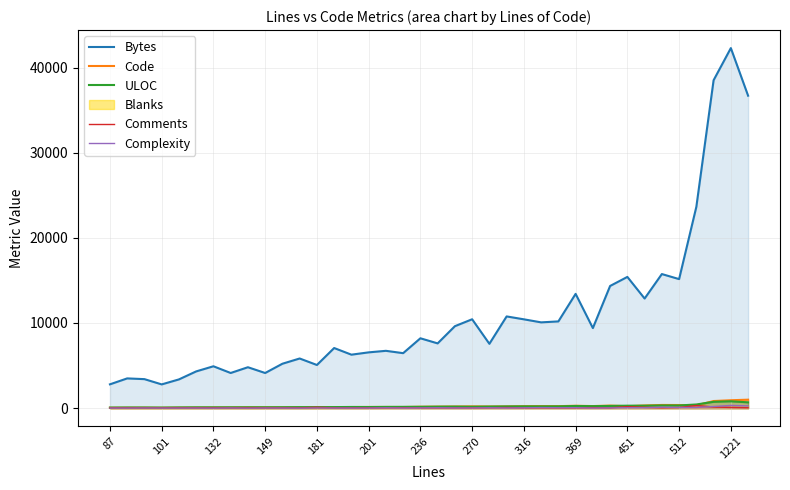

Which series ends up on top after the final intersection of Code and Comments?

Code